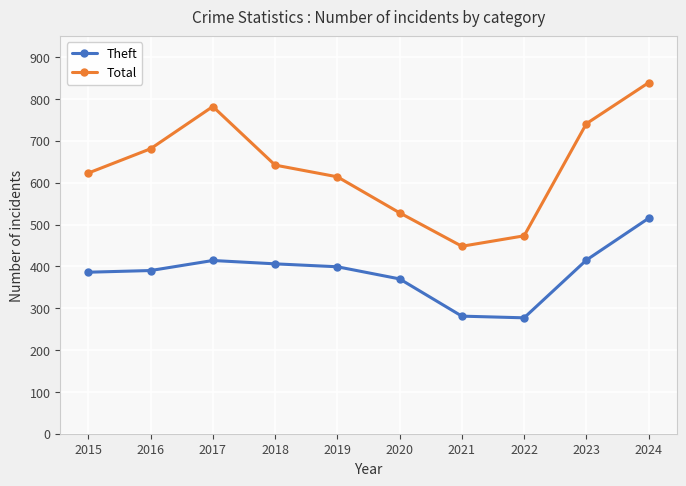

Read the Total value at 2017.

782